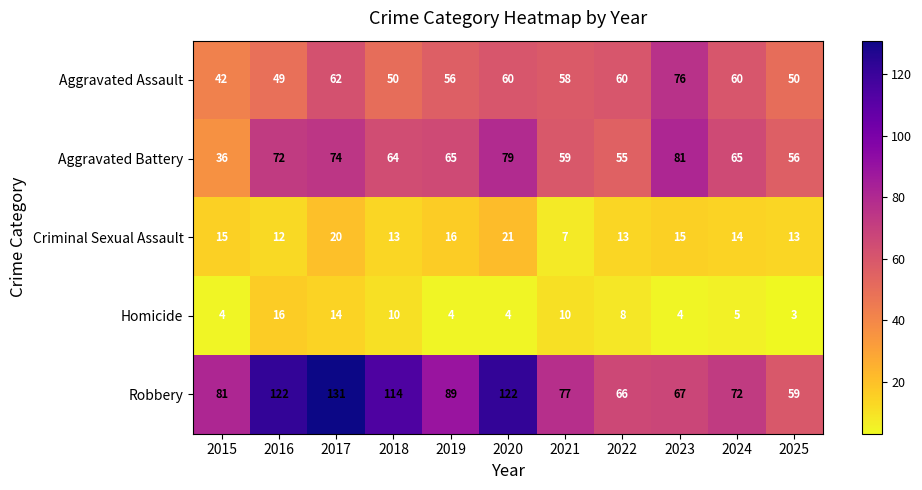

Is it true that Aggravated Assault equals 49 at 2016?

True